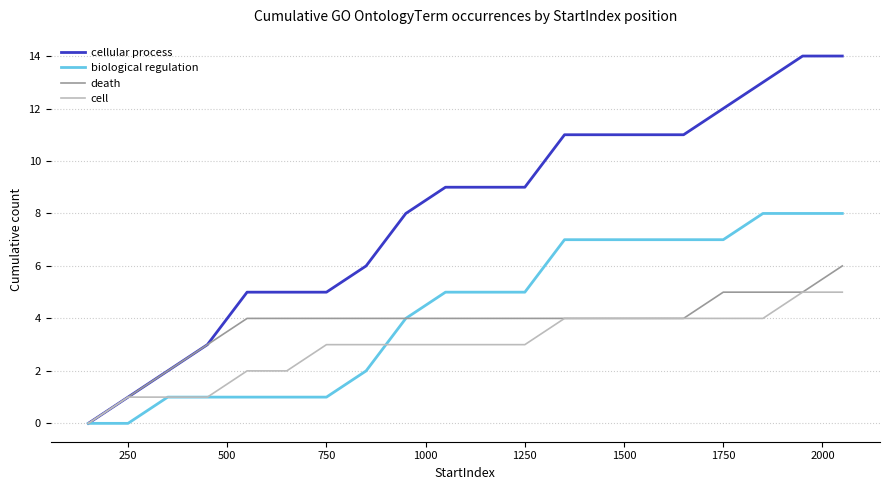

How many categories are shown in the chart?

20